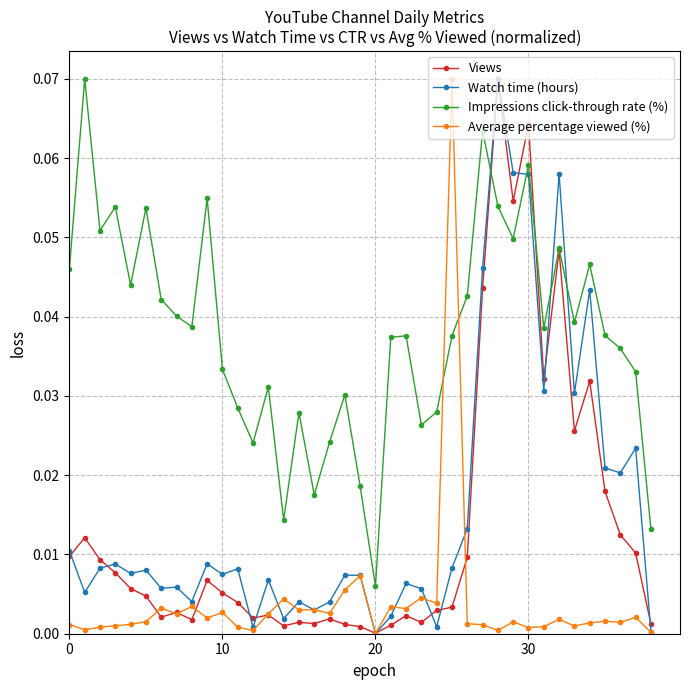

True or false: Views and Watch time (hours) cross at least once.

True